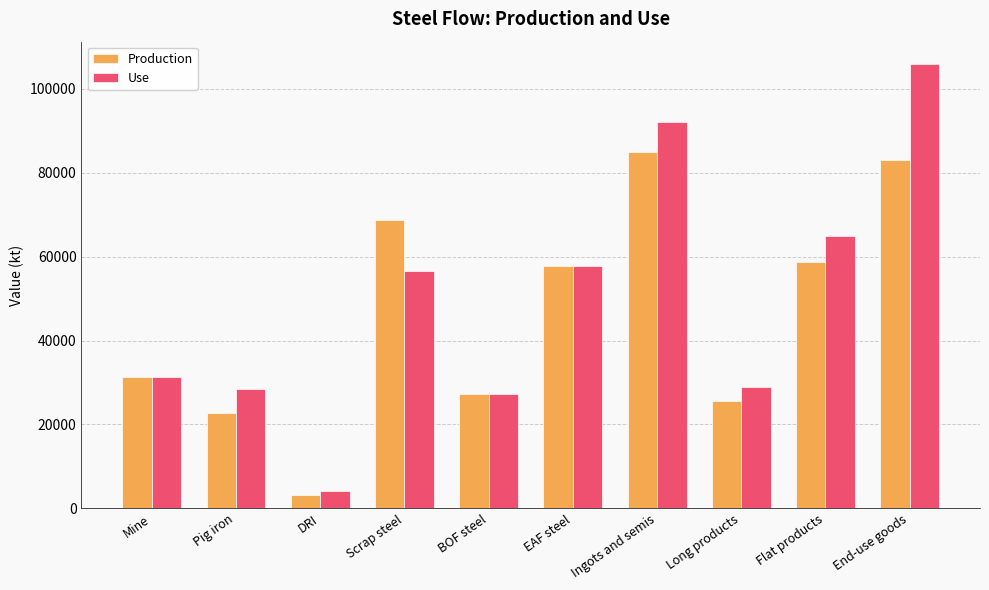

Which series has the widest spread of values?

Use